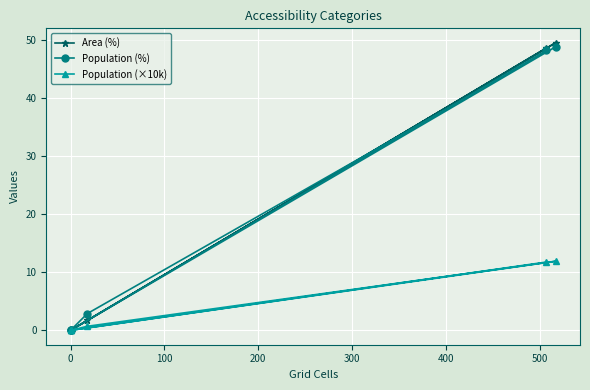

Which series has the largest total across all categories?

Population (%)